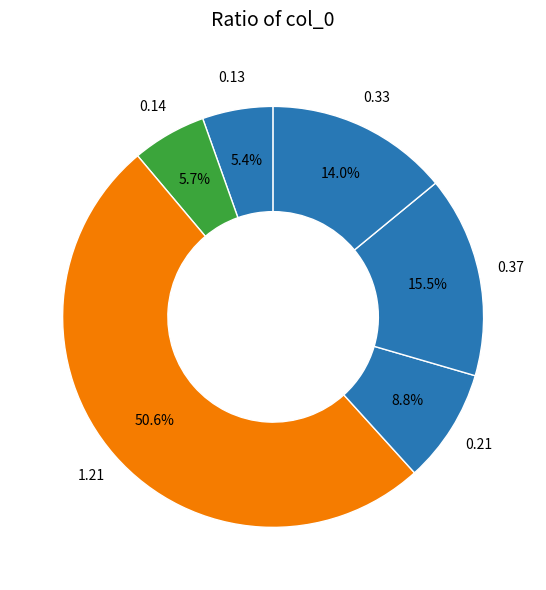

How many slices are in this pie chart?

6